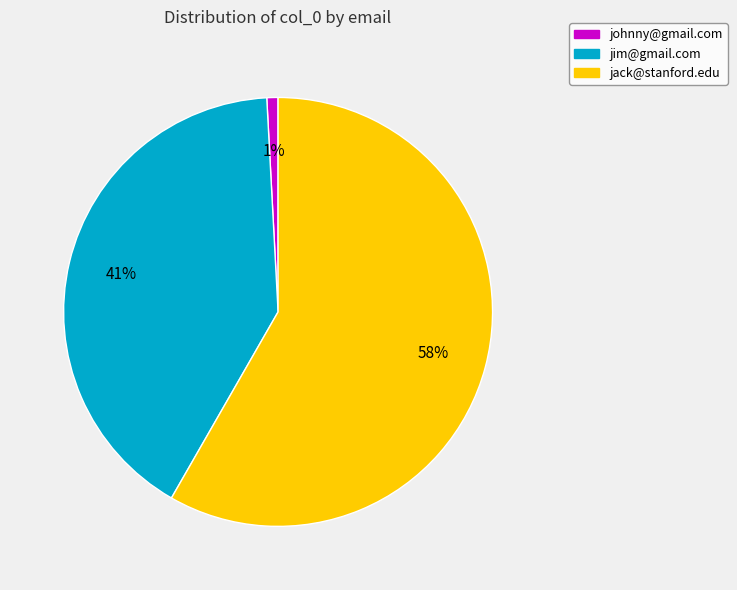

Count the number of slices in the pie.

3